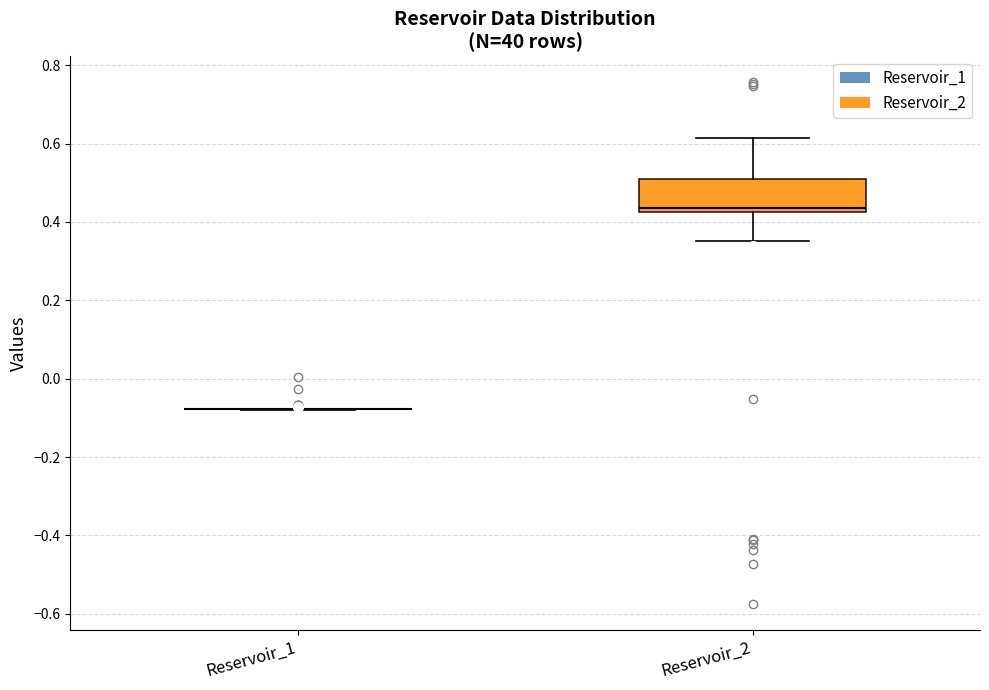

Where is the lower edge of the box for Reservoir_2 on the y-axis? The values are not printed on the chart, so give them approximately, as read against the axis.

0.42